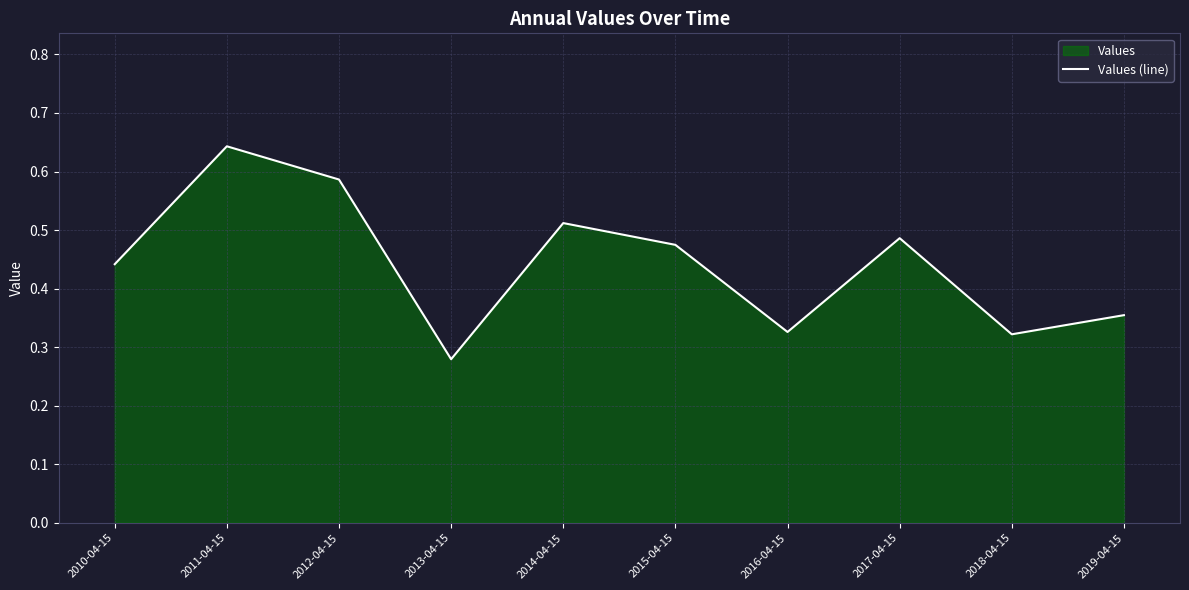

Reading right to left, list all the values displayed in this chart.

2019-04-15=0.4	2018-04-15=0.3	2017-04-15=0.5	2016-04-15=0.3	2015-04-15=0.5	2014-04-15=0.5	2013-04-15=0.3	2012-04-15=0.6	2011-04-15=0.6	2010-04-15=0.4